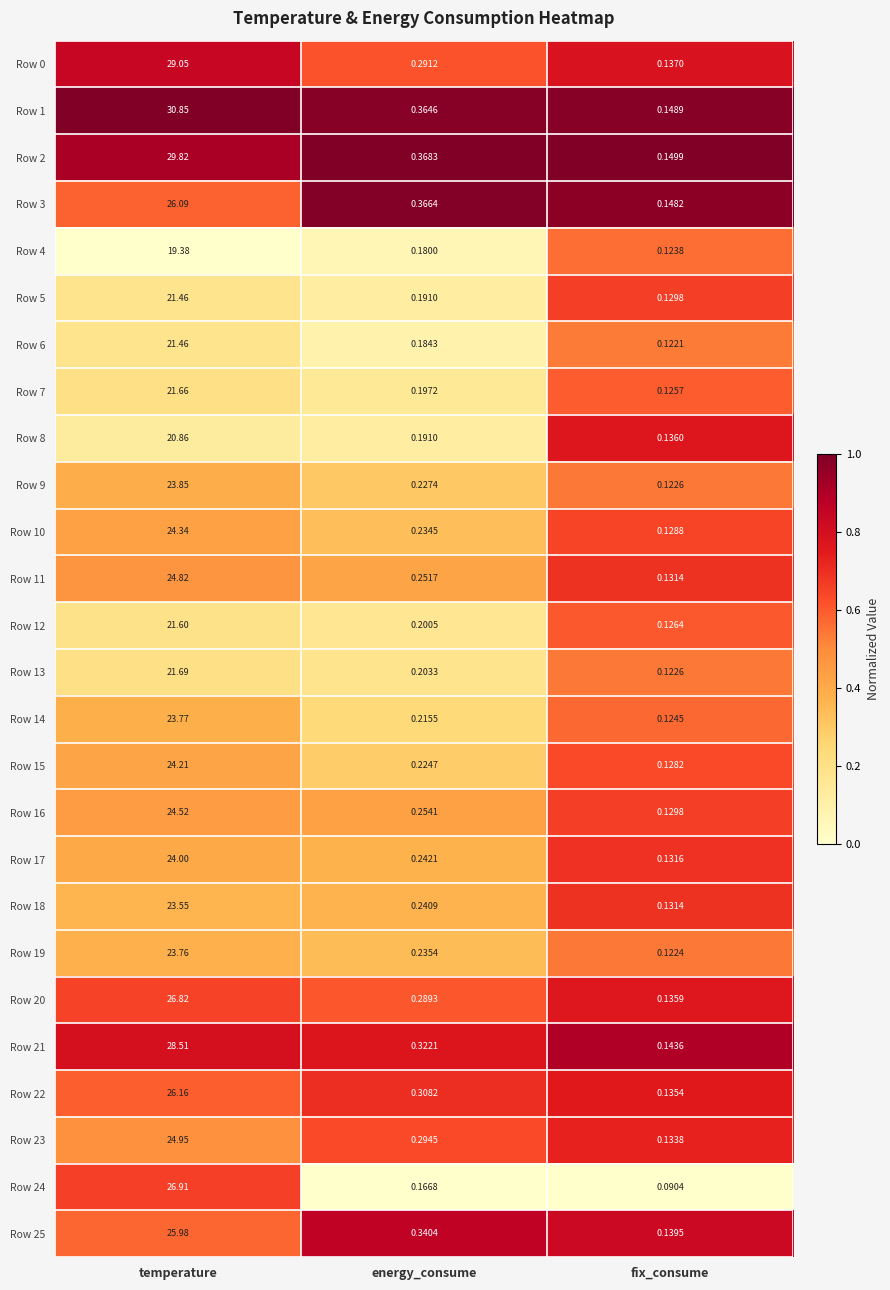

At which category does the chart reach its minimum across all series?

fix_consume